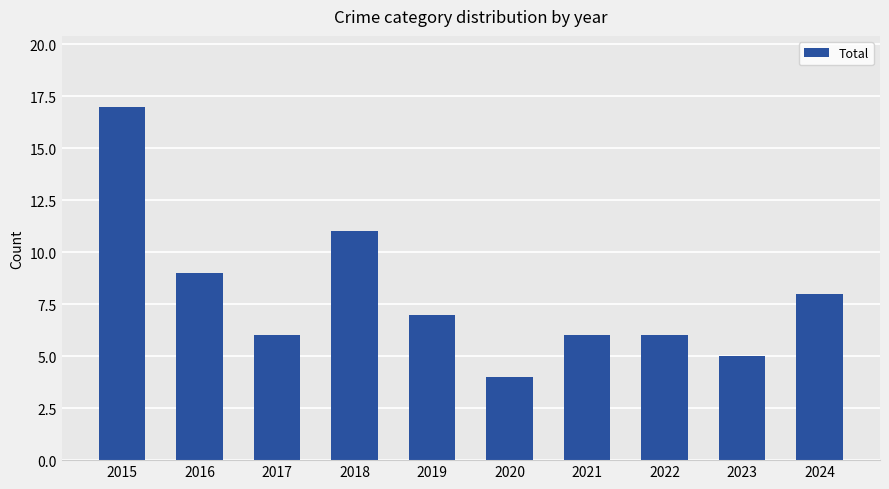

Reading left to right, transcribe all the data shown in this chart.

17	9	6	11	7	4	6	6	5	8